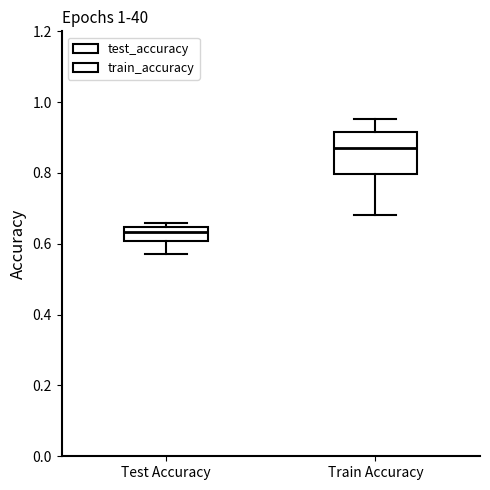

Where is the lower edge of the box for Train Accuracy on the y-axis? The values are not printed on the chart, so give them approximately, as read against the axis.

0.80